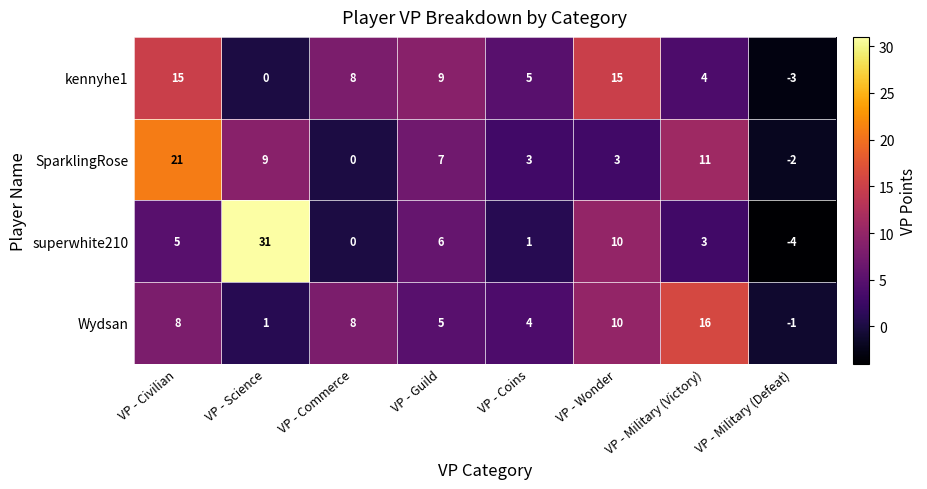

What is the sum of all Wydsan values?

51